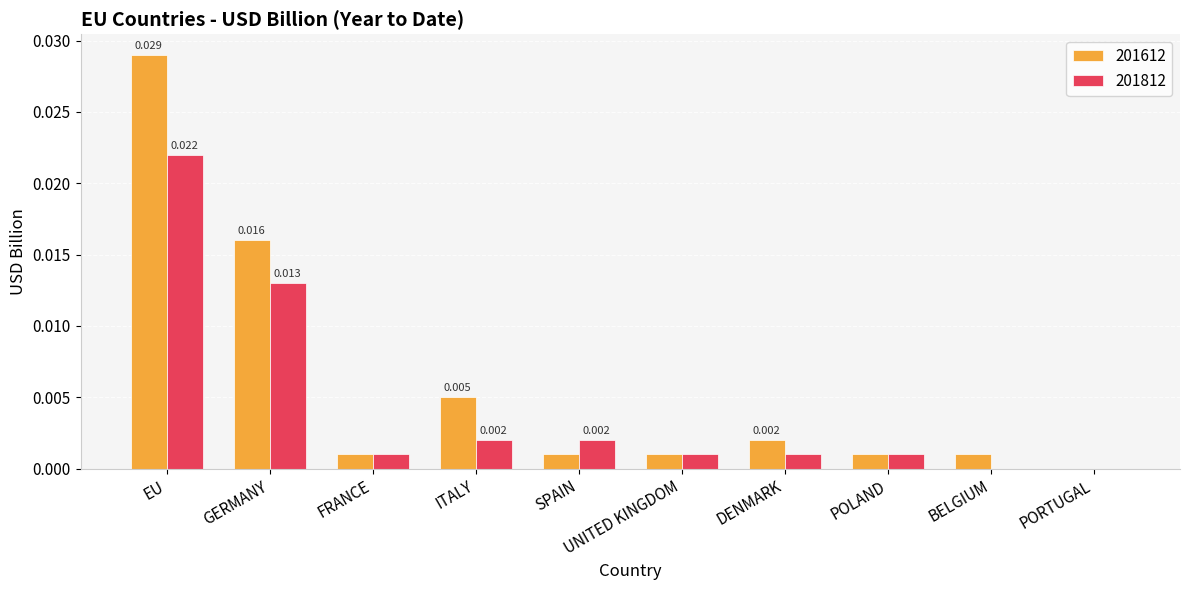

Which label corresponds to the largest value in the chart?

EU